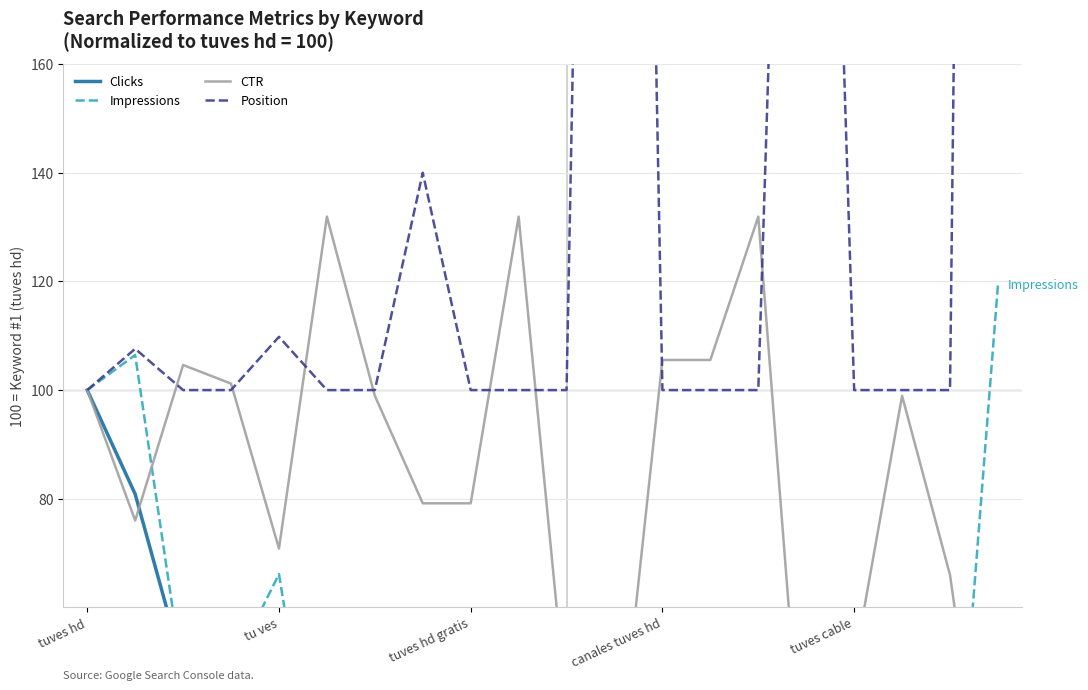

How many intersections are there between Clicks and Impressions?

8